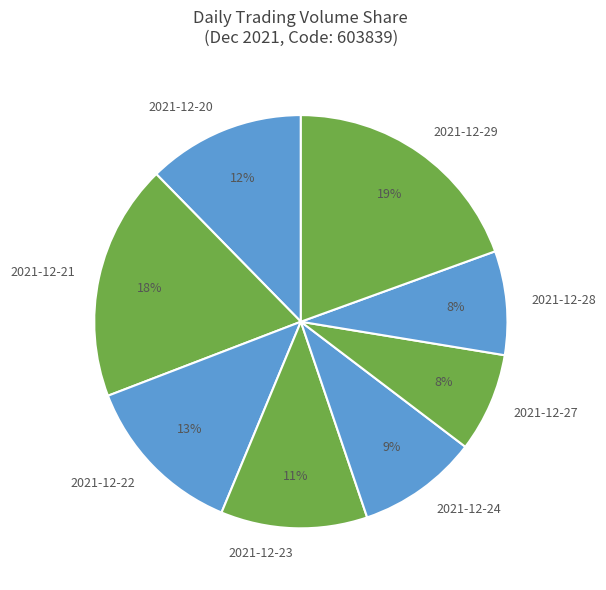

Is the sum of 2021-12-29 and 2021-12-24 greater than half?

No